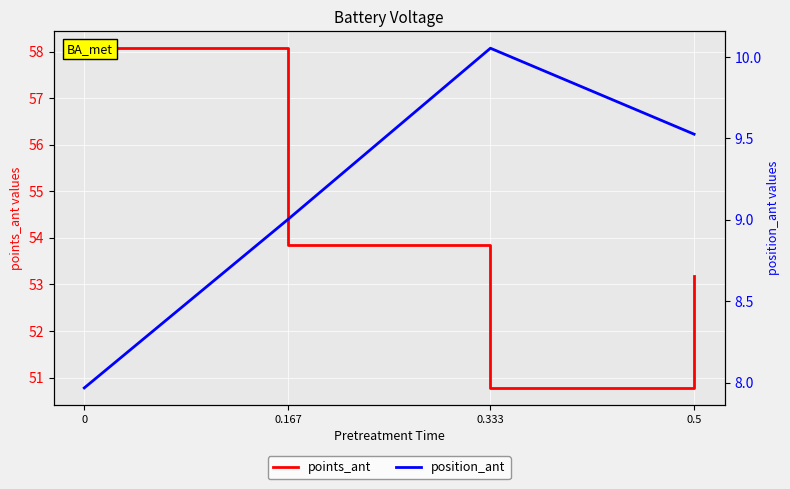

True or false: position_ant and points_ant intersect in this chart.

False